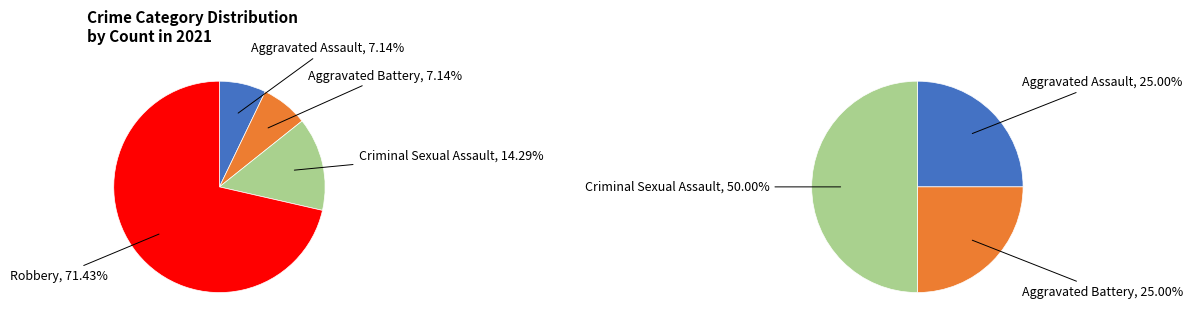

What is the largest slice in the pie chart?

Robbery